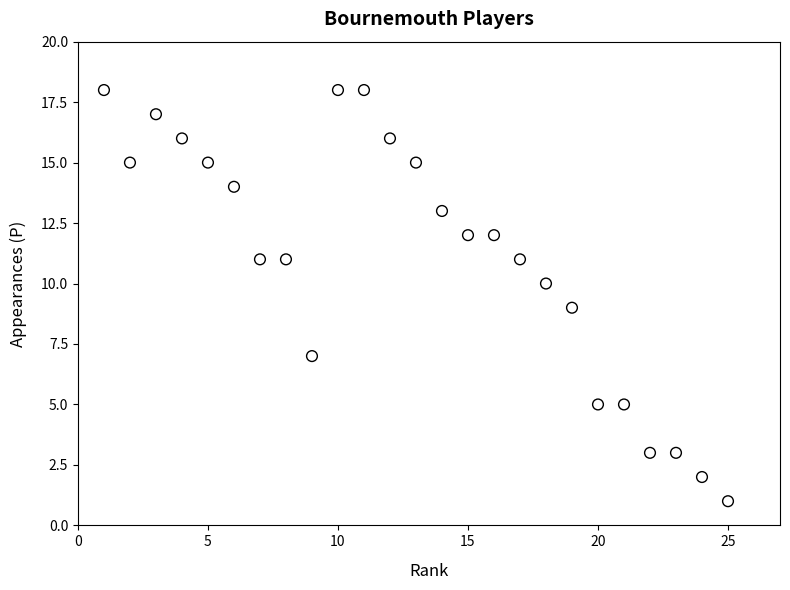

What is the range of X values (max minus min)?

24